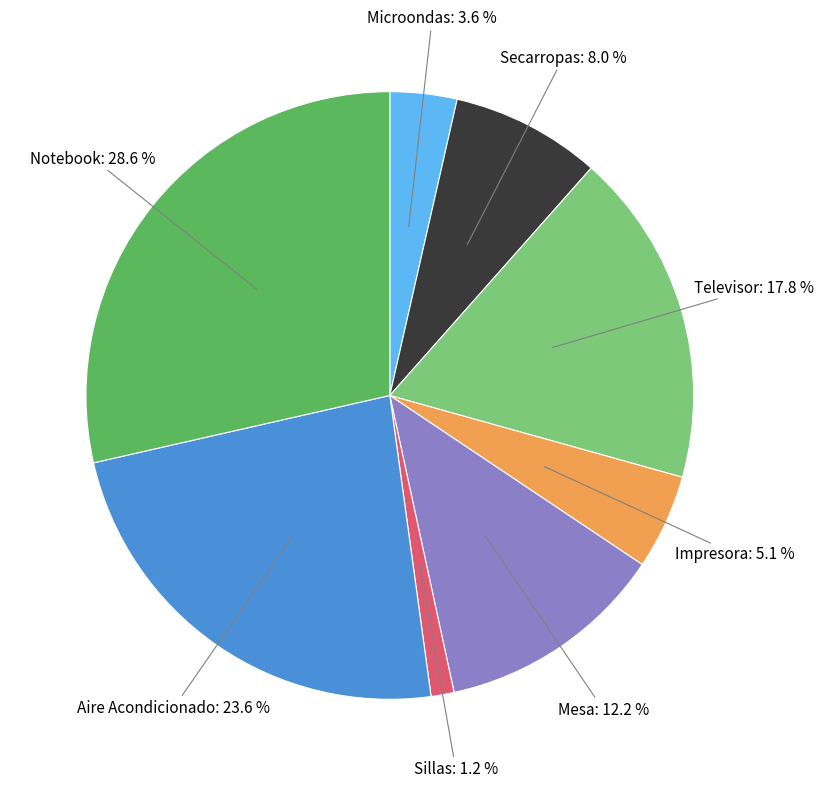

Is there any slice that represents more than half of the pie?

No